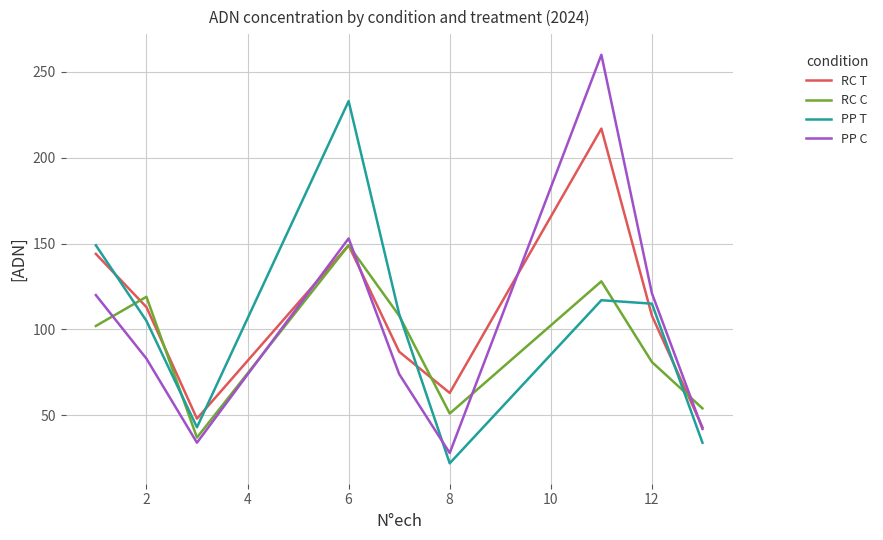

Which series ends up on top after the final intersection of PP C and PP T?

PP C